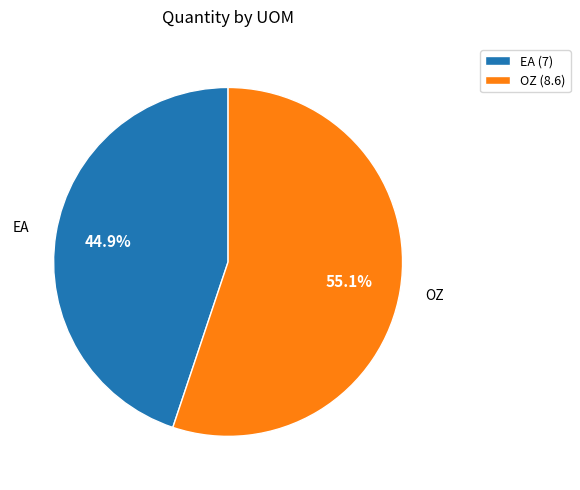

Which slice is the largest?

OZ